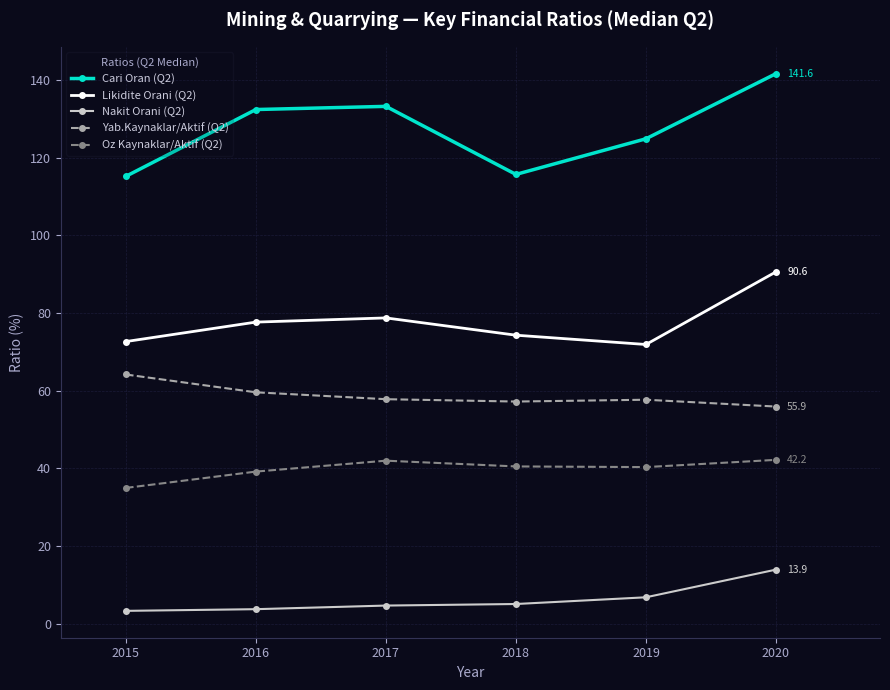

What is the difference between the highest and lowest values at 2020?

127.7